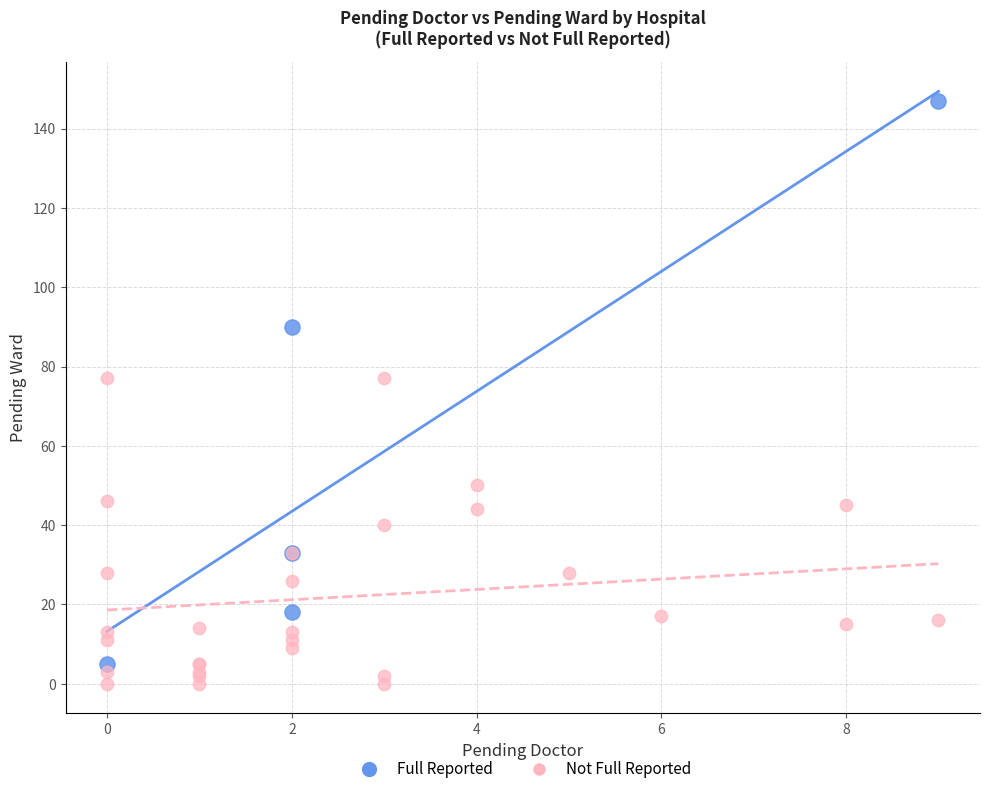

What are all the series names shown in the legend?

Full Reported, Not Full Reported